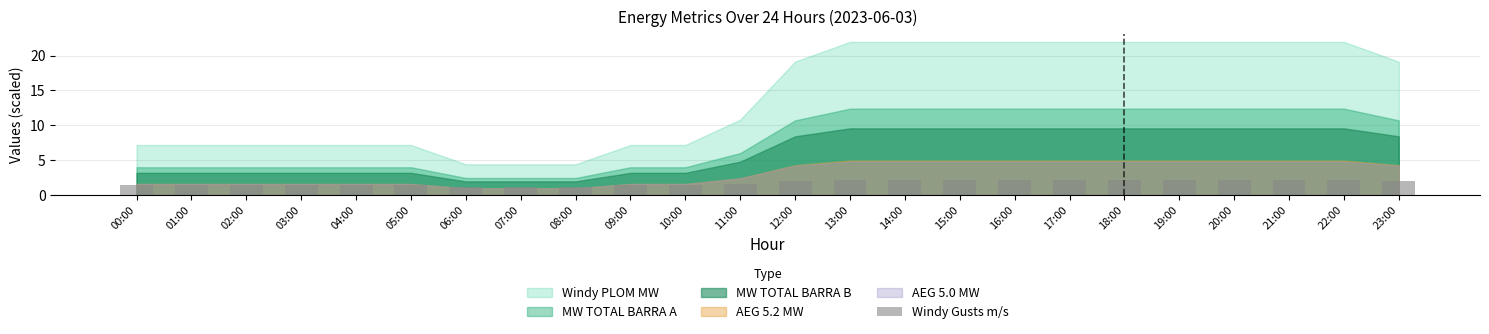

How many bars are there in total?

24